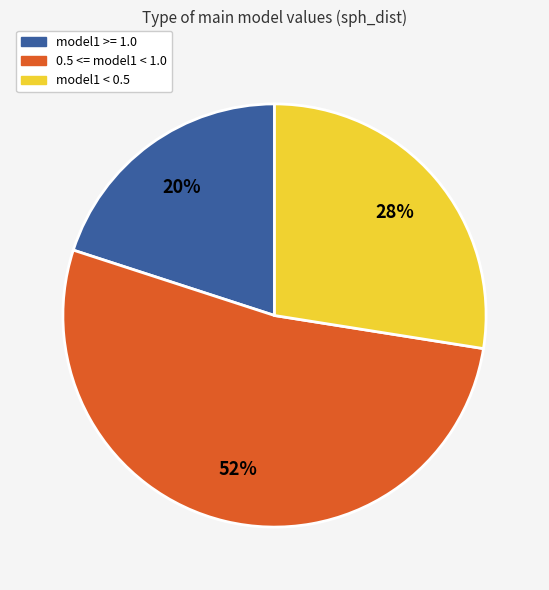

Does any single category account for the majority?

Yes